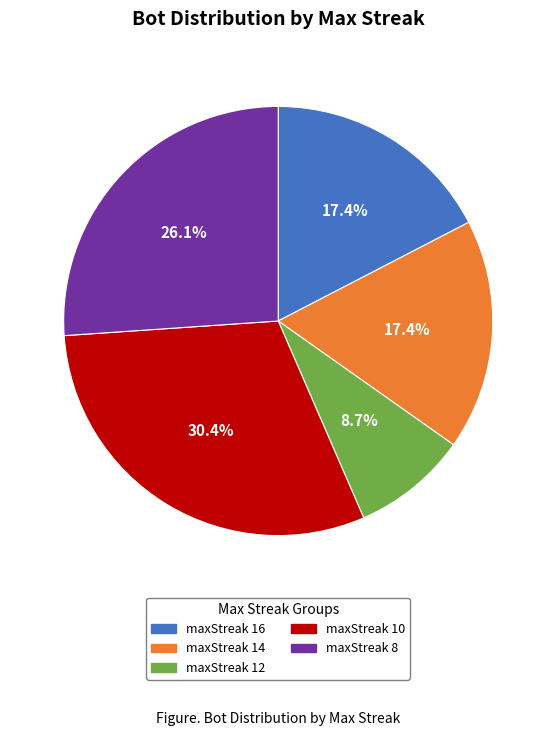

To the nearest percent, what is the difference between the maxStreak 12 and maxStreak 16 slice percentages?

9%